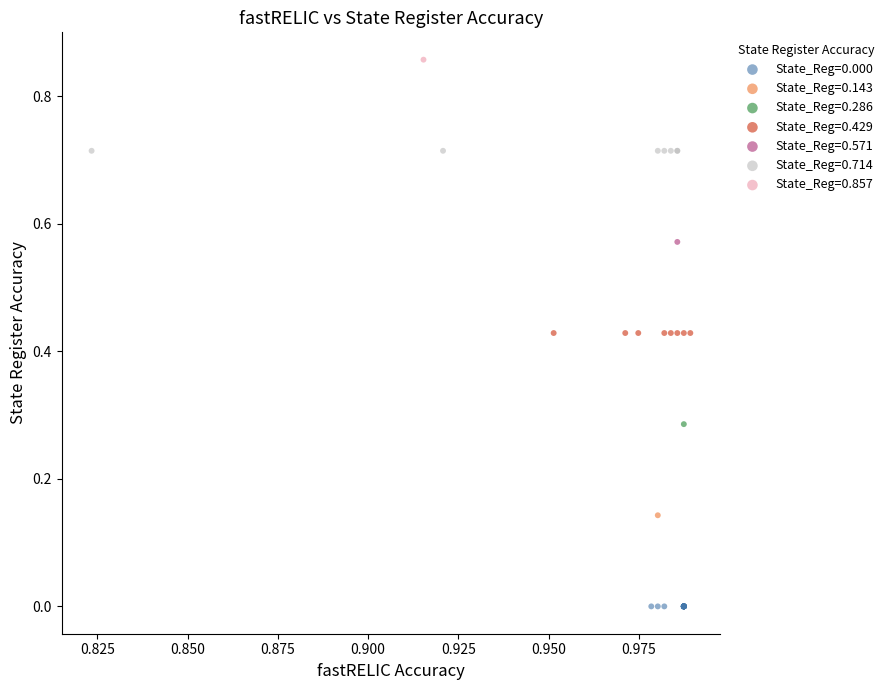

Which series reaches the maximum Y coordinate?

State_Reg=0.857